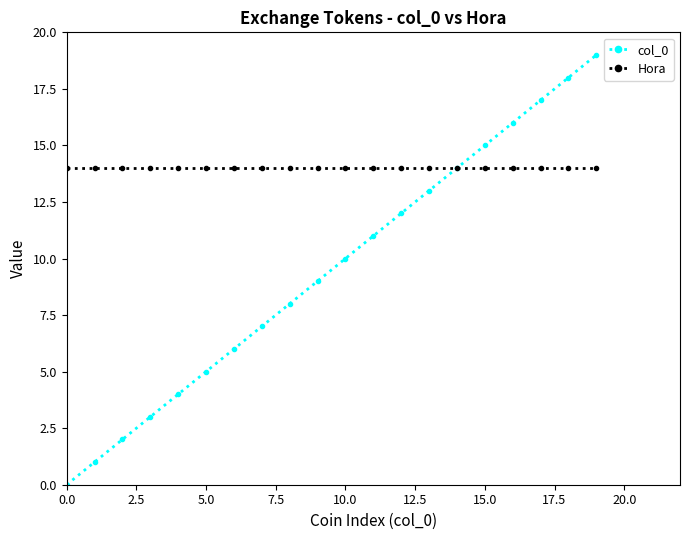

List the series in order of their overall mean, lowest first.

col_0, Hora